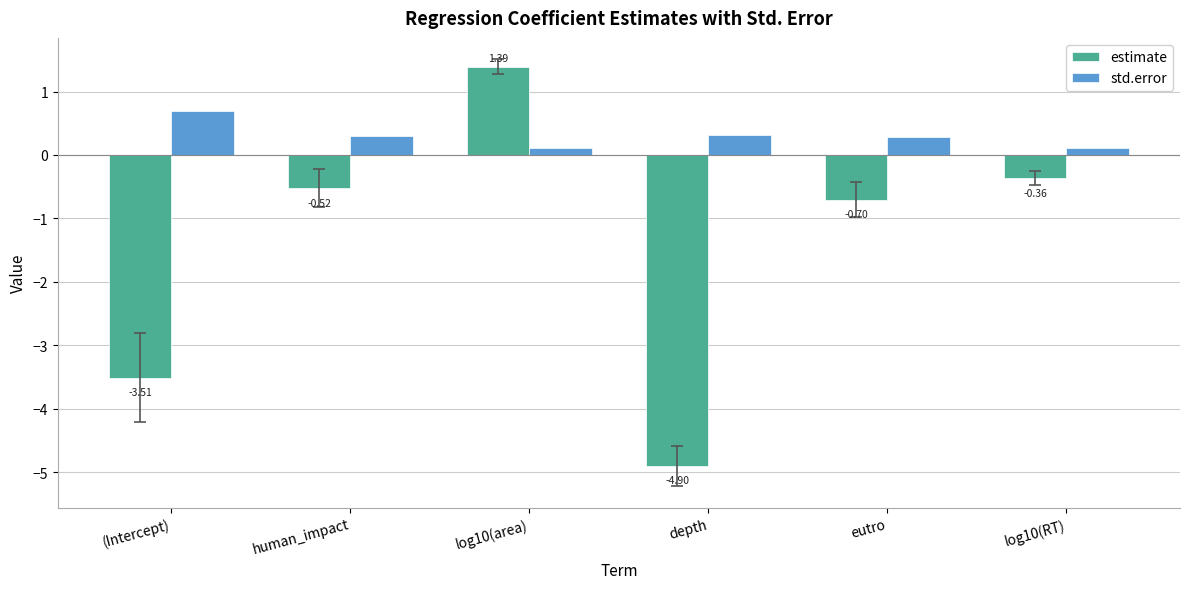

Rank the categories by estimate value from highest to lowest.

log10(area), log10(RT), human_impact, eutro, (Intercept), depth